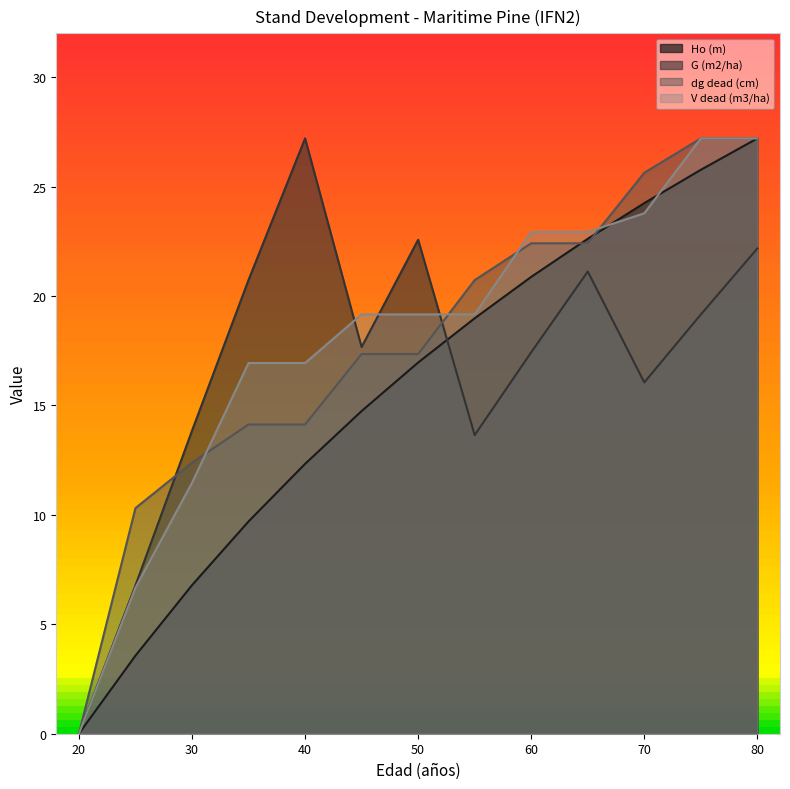

After their last crossing, which series has the higher values: G (m2/ha) or V dead (m3/ha)?

V dead (m3/ha)